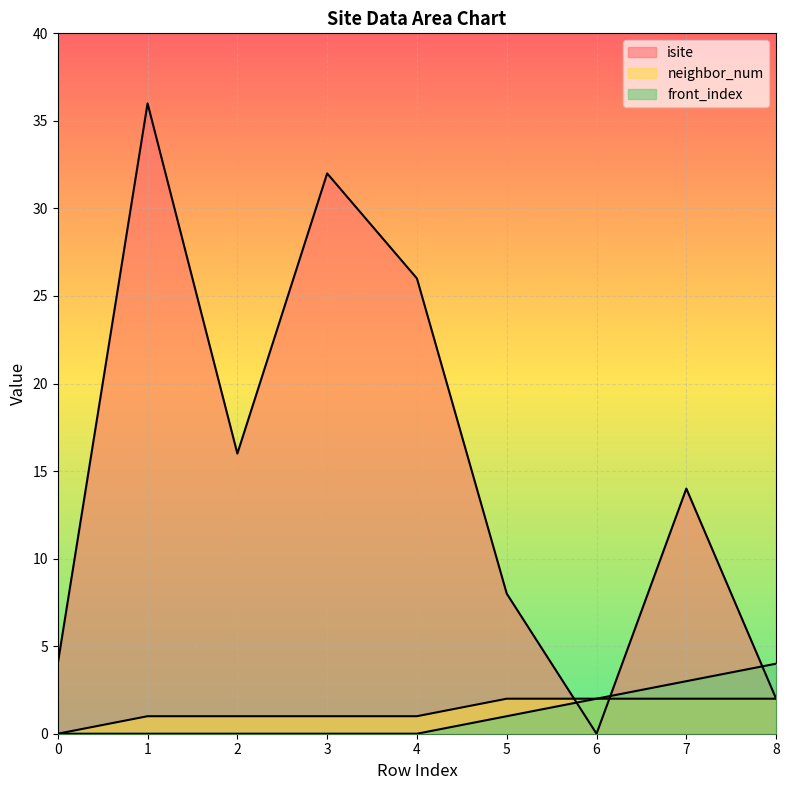

Is the value of isite_line at 5 greater than the value of neighbor_num_line at 6?

Yes